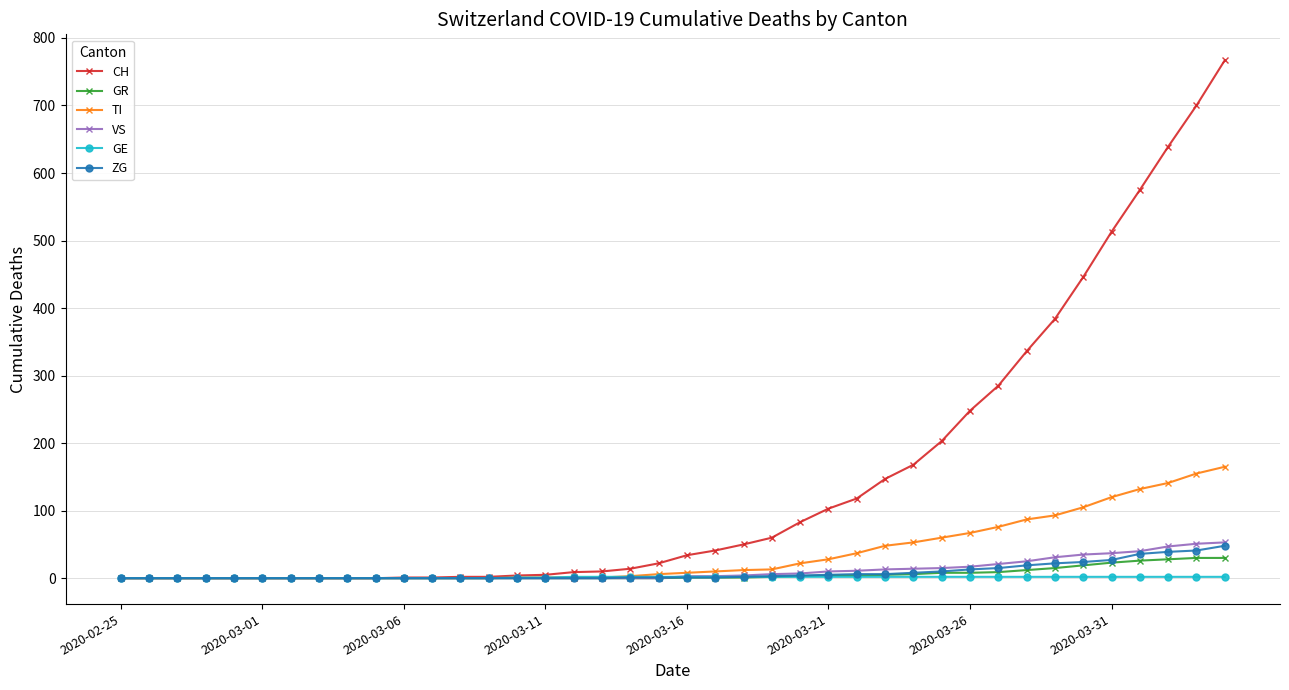

What is the maximum value for VS?

53